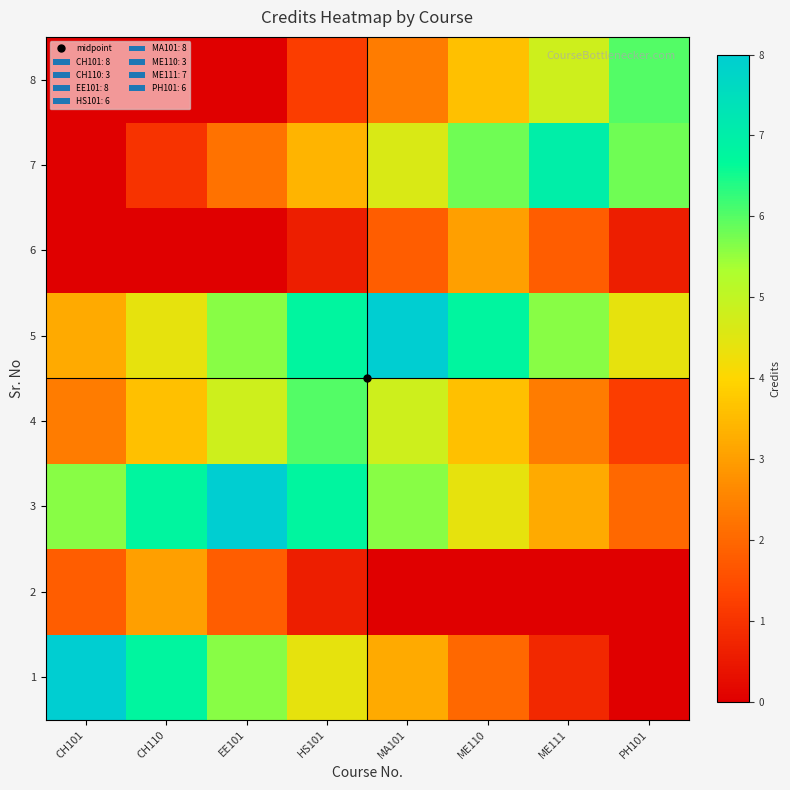

At MA101, list the series in order from smallest to largest.

2, 6, 8, 1, 7, 4, 3, 5